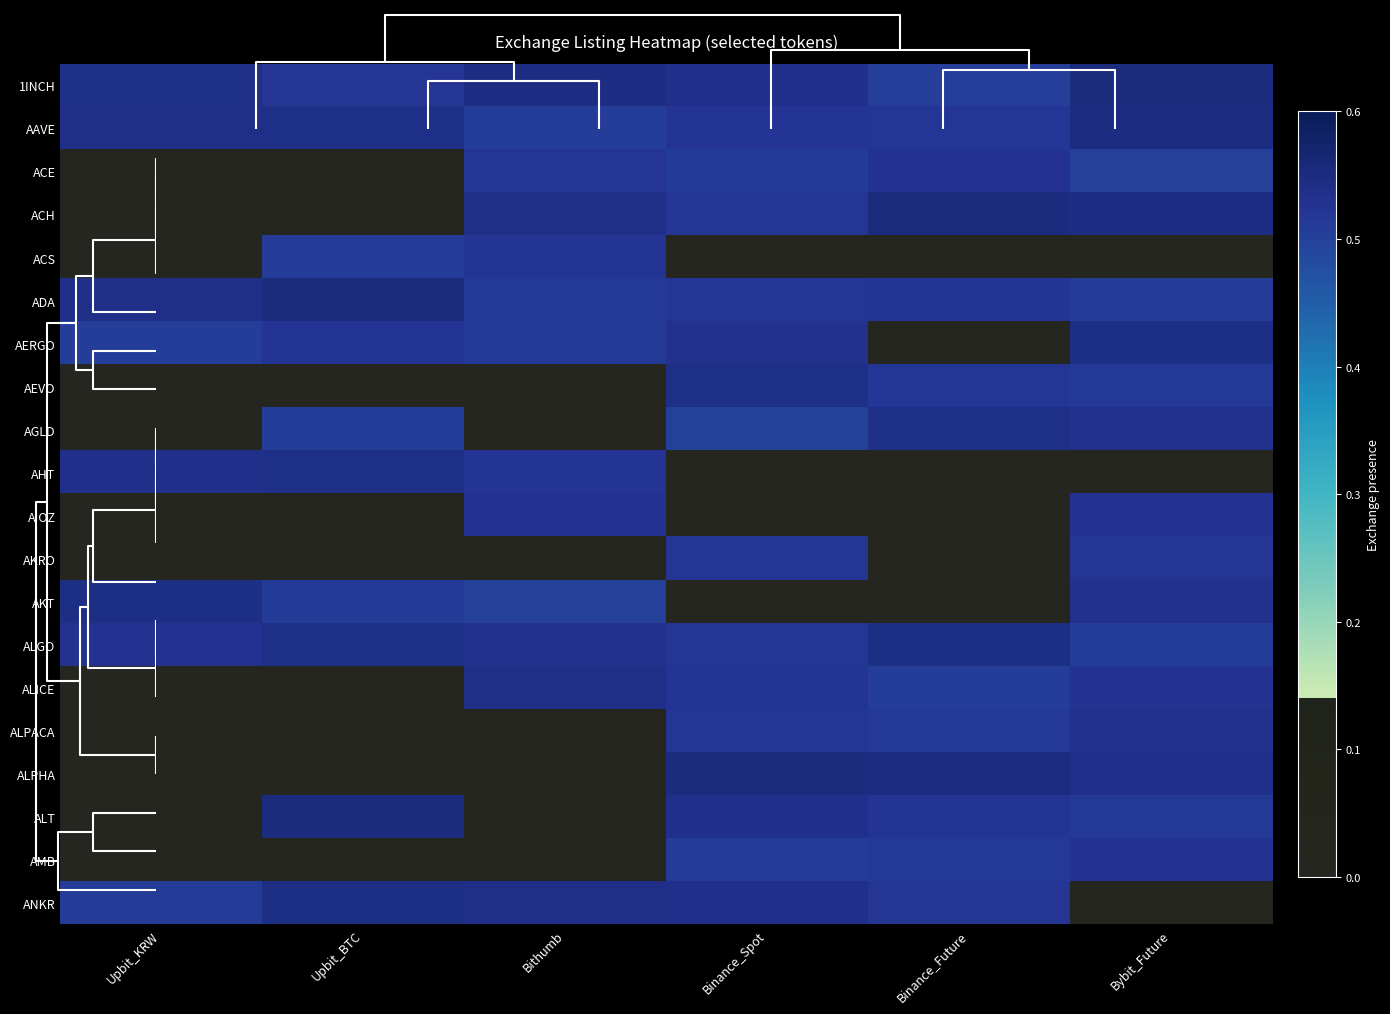

Reading left to right, extract all data points from this chart.

row_0: Upbit_KRW=0.5	Upbit_BTC=0.5	Bithumb=0.5	Binance_Spot=0.5	Binance_Future=0.5	Bybit_Future=0.5
row_1: Upbit_KRW=0.5	Upbit_BTC=0.5	Bithumb=0.5	Binance_Spot=0.5	Binance_Future=0.5	Bybit_Future=0.5
row_2: Upbit_KRW=0.0	Upbit_BTC=0.0	Bithumb=0.5	Binance_Spot=0.5	Binance_Future=0.5	Bybit_Future=0.5
row_3: Upbit_KRW=0.0	Upbit_BTC=0.0	Bithumb=0.5	Binance_Spot=0.5	Binance_Future=0.5	Bybit_Future=0.5
row_4: Upbit_KRW=0.0	Upbit_BTC=0.5	Bithumb=0.5	Binance_Spot=0.0	Binance_Future=0.0	Bybit_Future=0.0
row_5: Upbit_KRW=0.5	Upbit_BTC=0.5	Bithumb=0.5	Binance_Spot=0.5	Binance_Future=0.5	Bybit_Future=0.5
row_6: Upbit_KRW=0.5	Upbit_BTC=0.5	Bithumb=0.5	Binance_Spot=0.5	Binance_Future=0.0	Bybit_Future=0.5
row_7: Upbit_KRW=0.0	Upbit_BTC=0.0	Bithumb=0.0	Binance_Spot=0.5	Binance_Future=0.5	Bybit_Future=0.5
row_8: Upbit_KRW=0.0	Upbit_BTC=0.5	Bithumb=0.0	Binance_Spot=0.5	Binance_Future=0.5	Bybit_Future=0.5
row_9: Upbit_KRW=0.5	Upbit_BTC=0.5	Bithumb=0.5	Binance_Spot=0.0	Binance_Future=0.0	Bybit_Future=0.0
row_10: Upbit_KRW=0.0	Upbit_BTC=0.0	Bithumb=0.5	Binance_Spot=0.0	Binance_Future=0.0	Bybit_Future=0.5
row_11: Upbit_KRW=0.0	Upbit_BTC=0.0	Bithumb=0.0	Binance_Spot=0.5	Binance_Future=0.0	Bybit_Future=0.5
row_12: Upbit_KRW=0.5	Upbit_BTC=0.5	Bithumb=0.5	Binance_Spot=0.0	Binance_Future=0.0	Bybit_Future=0.5
row_13: Upbit_KRW=0.5	Upbit_BTC=0.5	Bithumb=0.5	Binance_Spot=0.5	Binance_Future=0.5	Bybit_Future=0.5
row_14: Upbit_KRW=0.0	Upbit_BTC=0.0	Bithumb=0.5	Binance_Spot=0.5	Binance_Future=0.5	Bybit_Future=0.5
row_15: Upbit_KRW=0.0	Upbit_BTC=0.0	Bithumb=0.0	Binance_Spot=0.5	Binance_Future=0.5	Bybit_Future=0.5
row_16: Upbit_KRW=0.0	Upbit_BTC=0.0	Bithumb=0.0	Binance_Spot=0.5	Binance_Future=0.5	Bybit_Future=0.5
row_17: Upbit_KRW=0.0	Upbit_BTC=0.5	Bithumb=0.0	Binance_Spot=0.5	Binance_Future=0.5	Bybit_Future=0.5
row_18: Upbit_KRW=0.0	Upbit_BTC=0.0	Bithumb=0.0	Binance_Spot=0.5	Binance_Future=0.5	Bybit_Future=0.5
row_19: Upbit_KRW=0.5	Upbit_BTC=0.5	Bithumb=0.5	Binance_Spot=0.5	Binance_Future=0.5	Bybit_Future=0.0